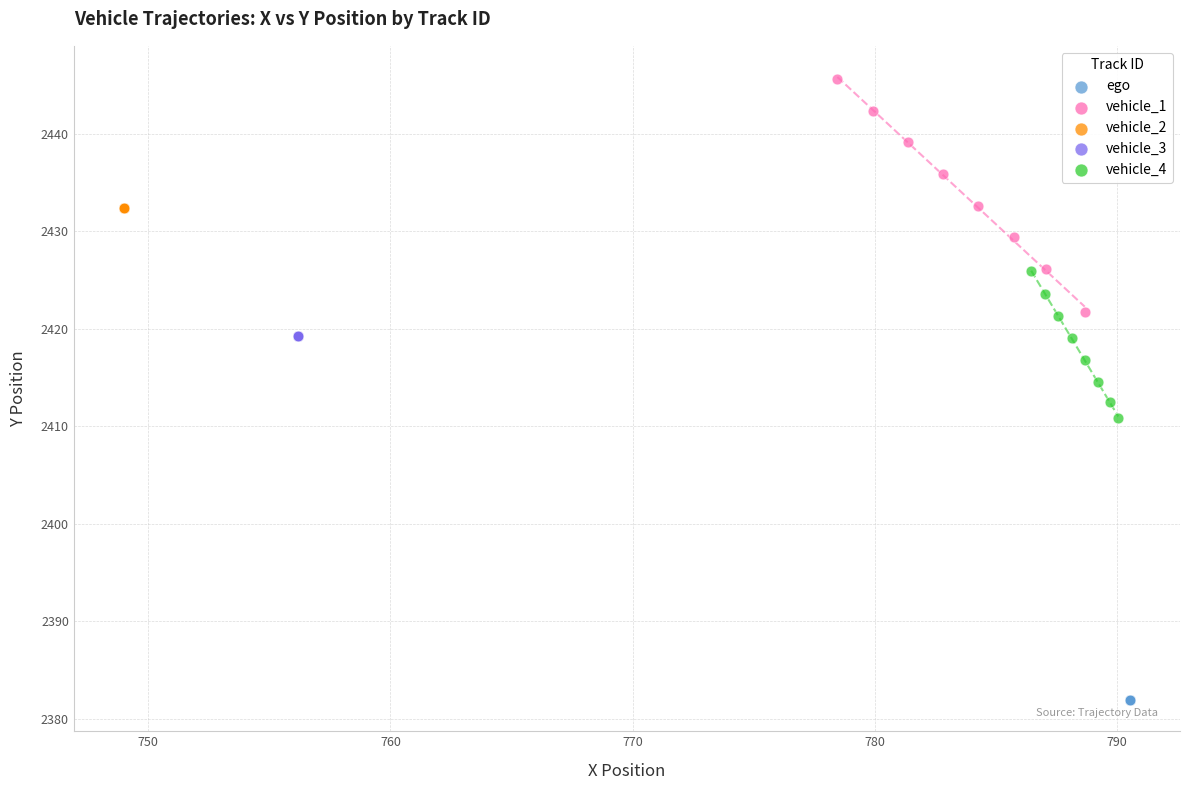

Which series reaches the maximum Y coordinate?

vehicle_1